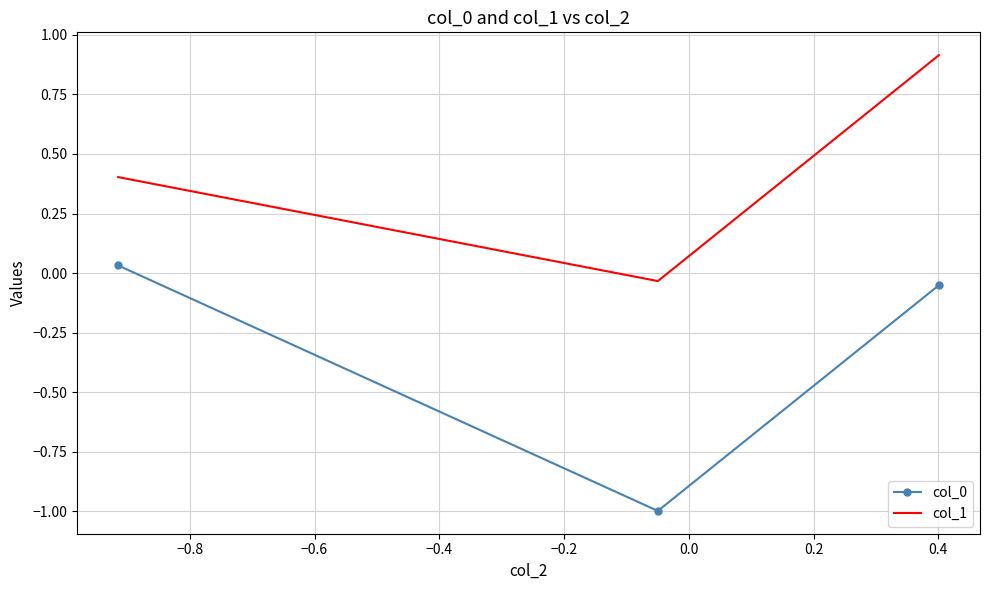

What is the difference between the second highest and minimum values in the col_1 series?

0.4